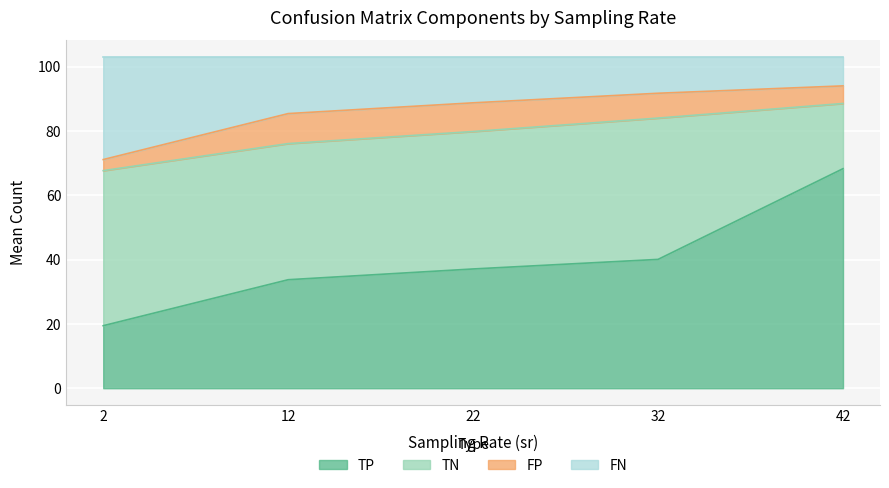

At which category is the sum across all series the highest?

sr=2